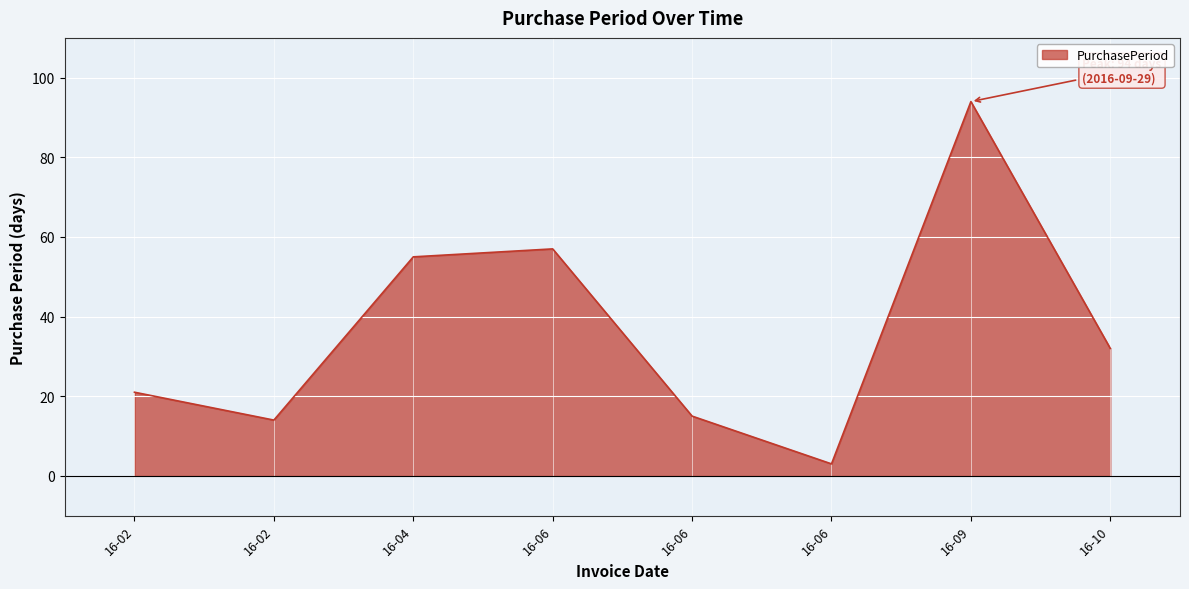

Does the chart display data point markers on the line(s)?

No